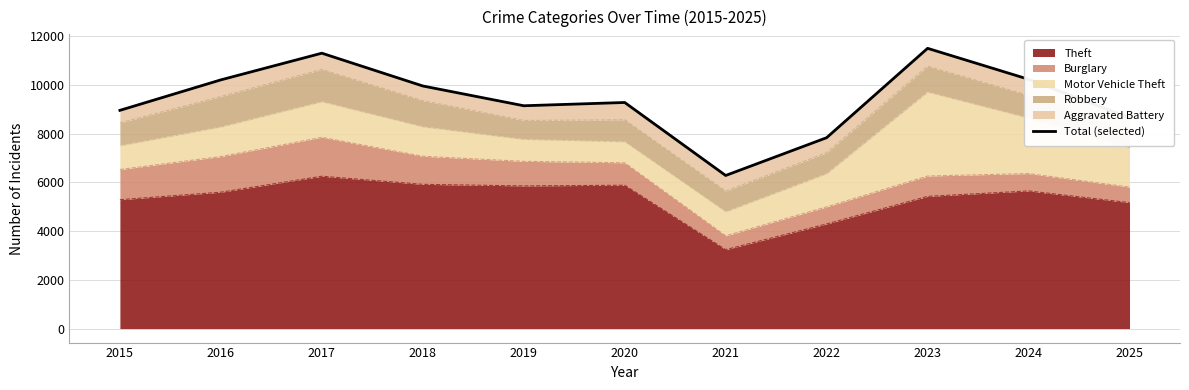

What is the value of the 6th point from the left?

9286